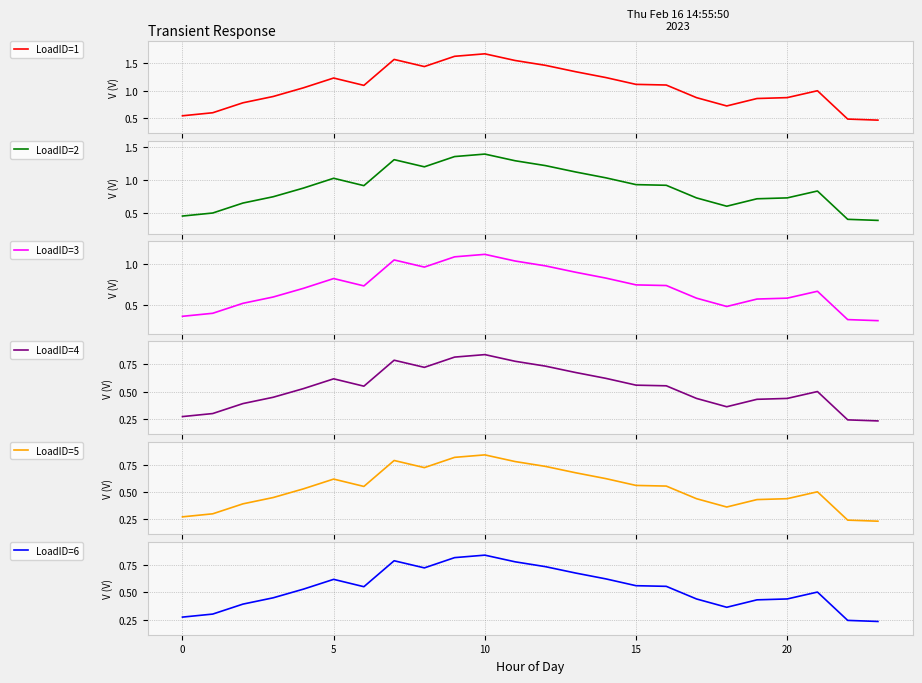

The value of LoadID=6 at 16 is 0.2. True or false?

False